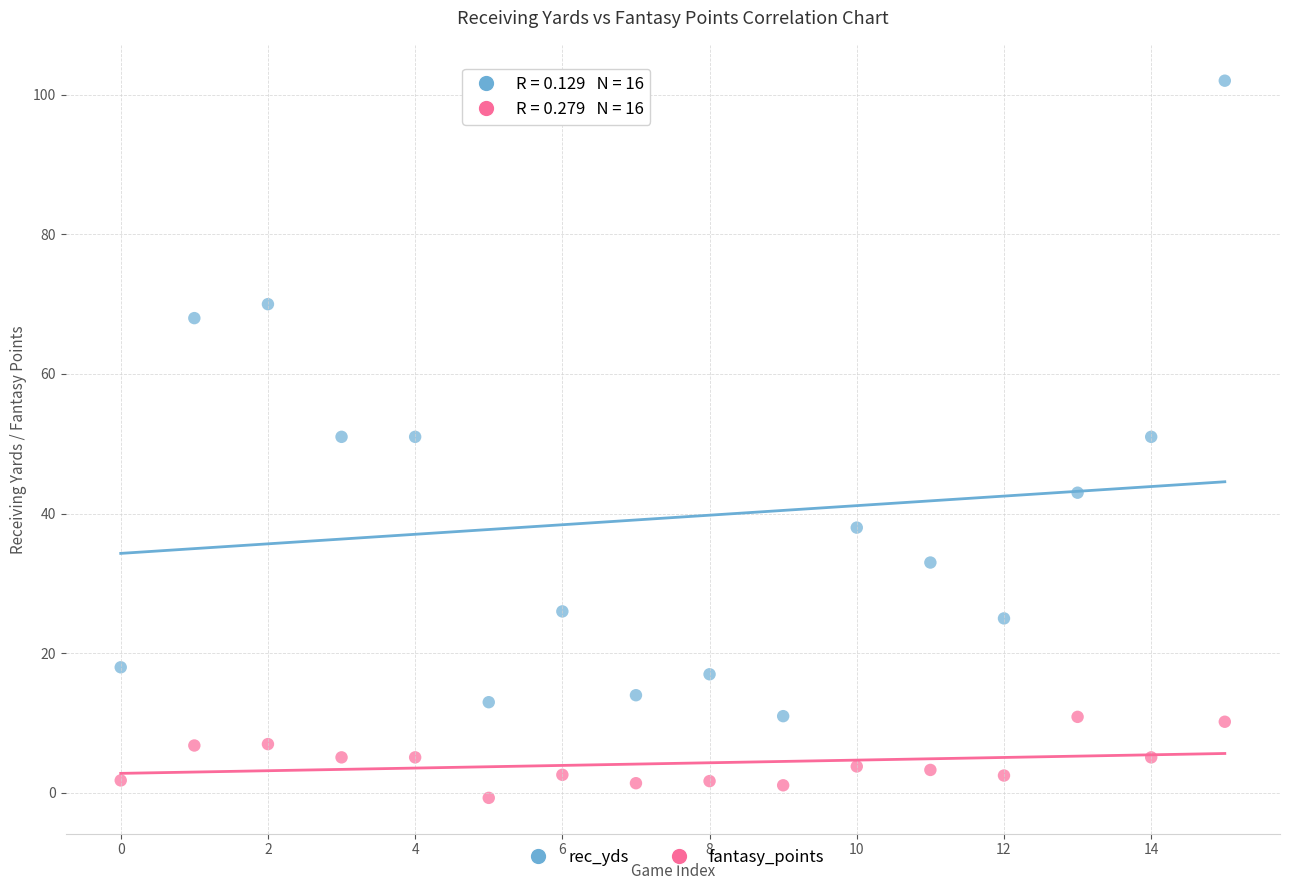

What are all the series names shown in the legend?

rec_yds, fantasy_points